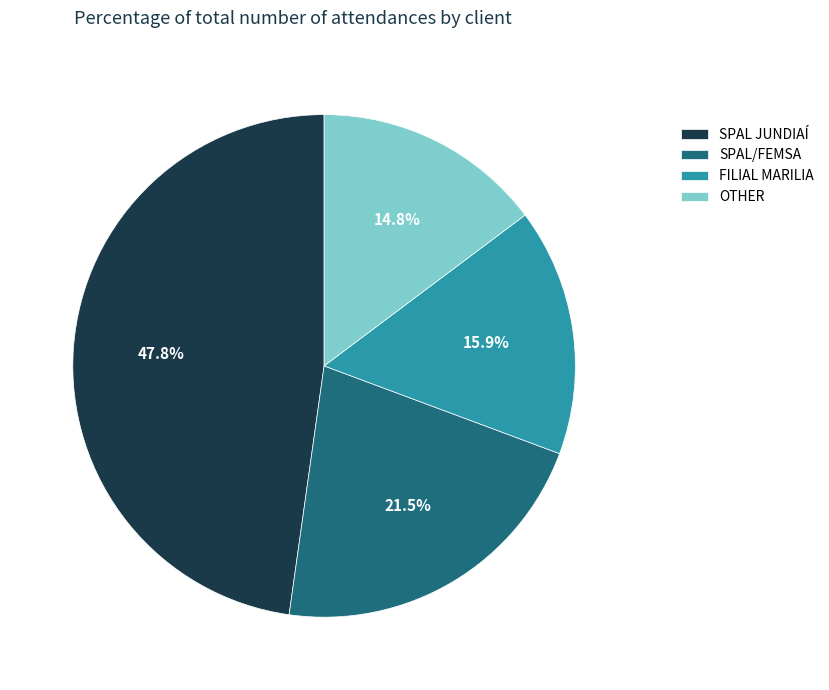

Do SPAL JUNDIAÍ and SPAL/FEMSA together represent more than half of the pie?

Yes